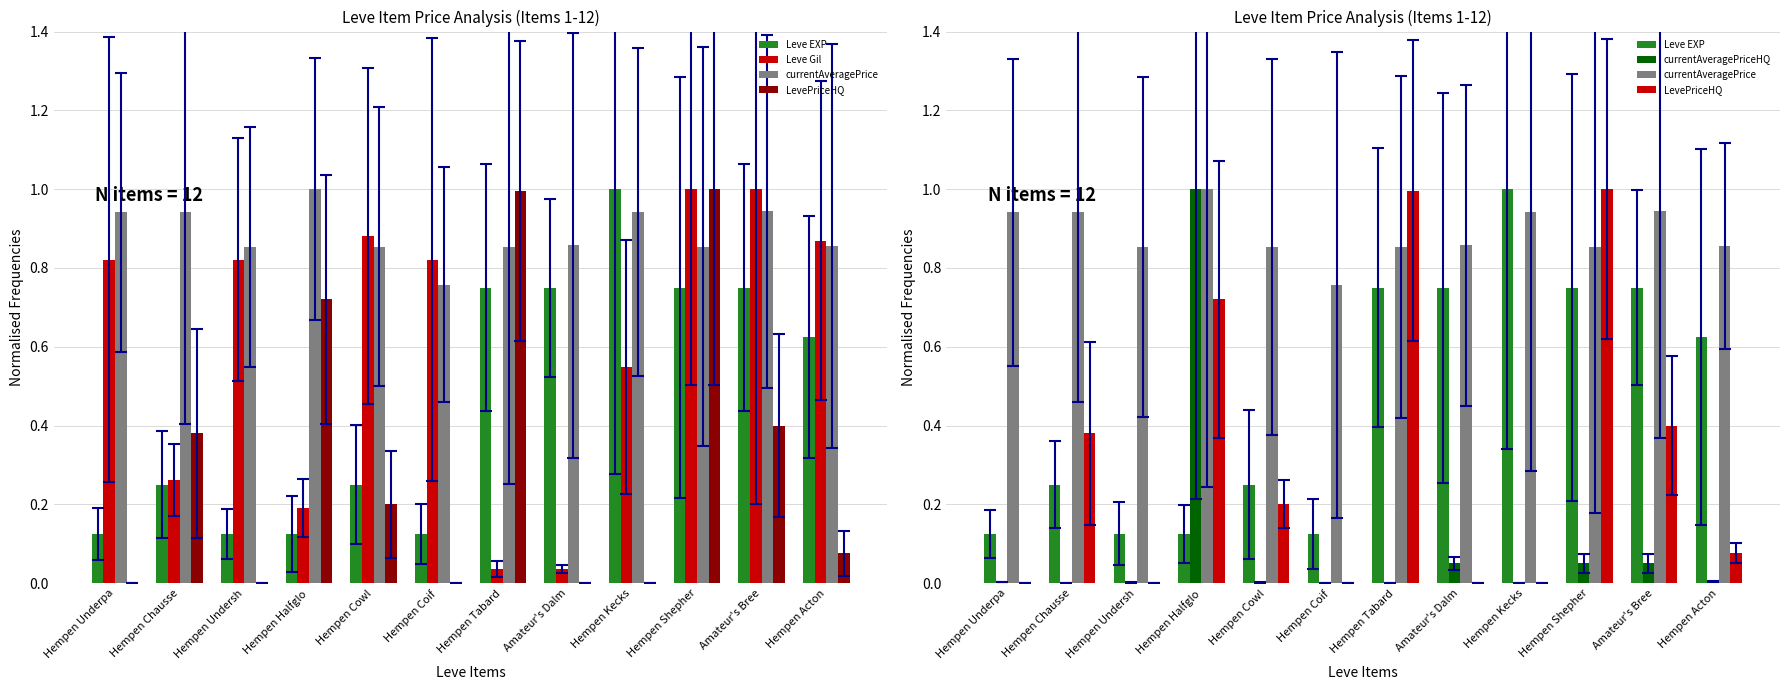

At which category is the sum across all series the highest?

Hempen Shepher